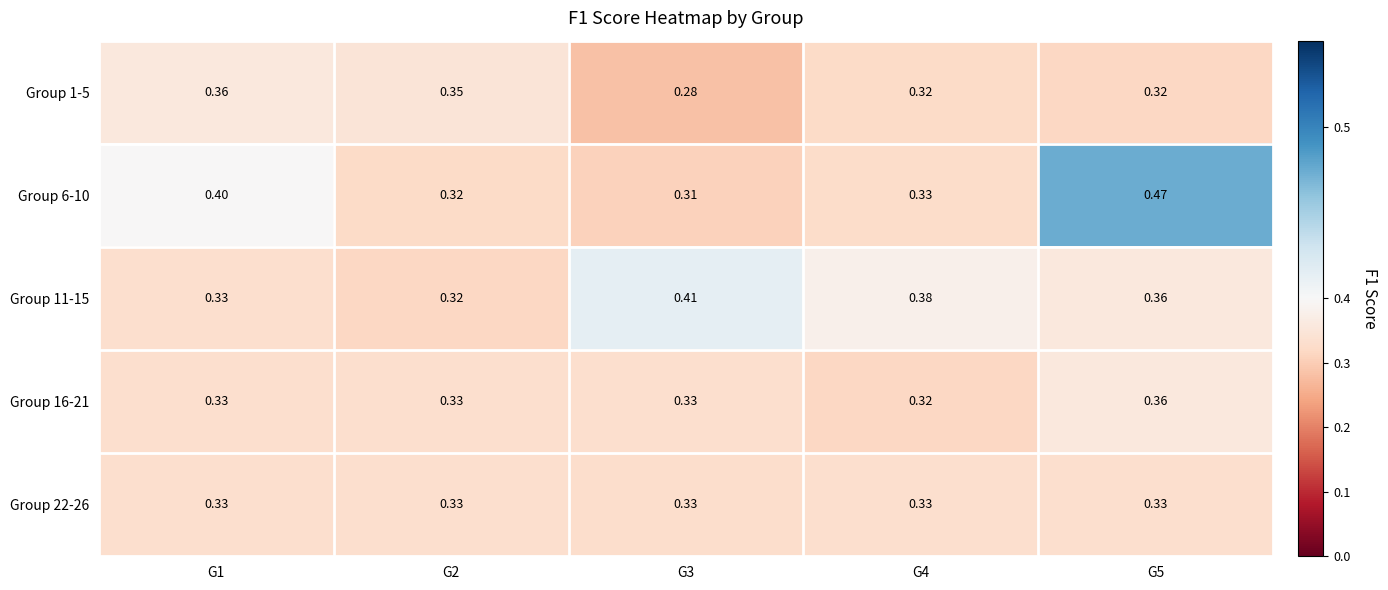

Reading right to left, extract all data points from this chart.

Group 1-5: G5=0.3	G4=0.3	G3=0.3	G2=0.3	G1=0.4
Group 6-10: G5=0.5	G4=0.3	G3=0.3	G2=0.3	G1=0.4
Group 11-15: G5=0.4	G4=0.4	G3=0.4	G2=0.3	G1=0.3
Group 16-21: G5=0.4	G4=0.3	G3=0.3	G2=0.3	G1=0.3
Group 22-26: G5=0.3	G4=0.3	G3=0.3	G2=0.3	G1=0.3